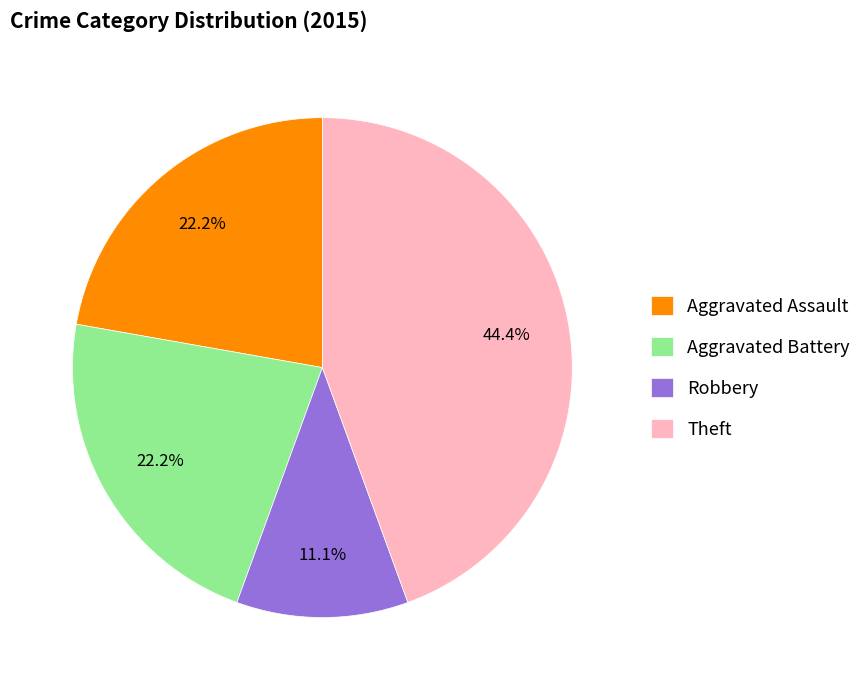

Is there a majority slice in this chart?

No